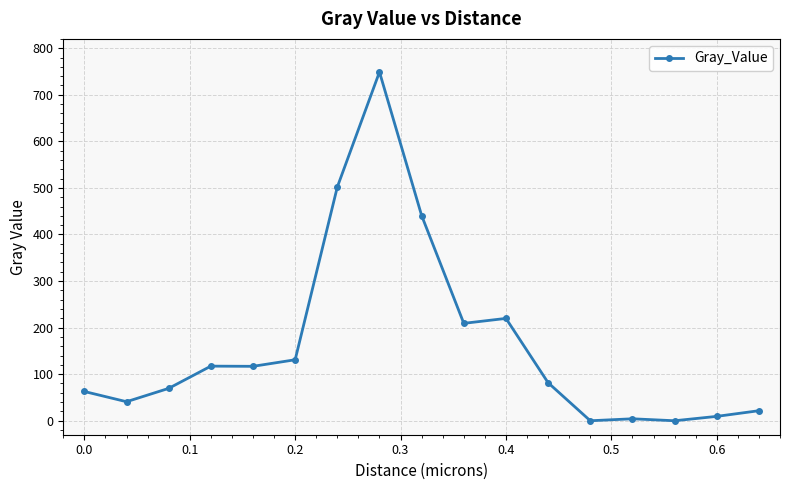

True or false: the data has more than 1 interior local peaks.

True